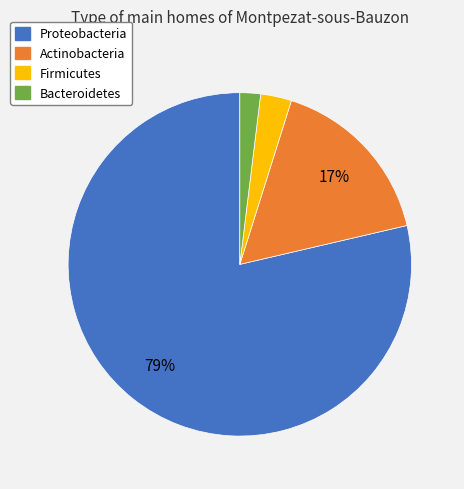

Does any single category account for the majority?

Yes